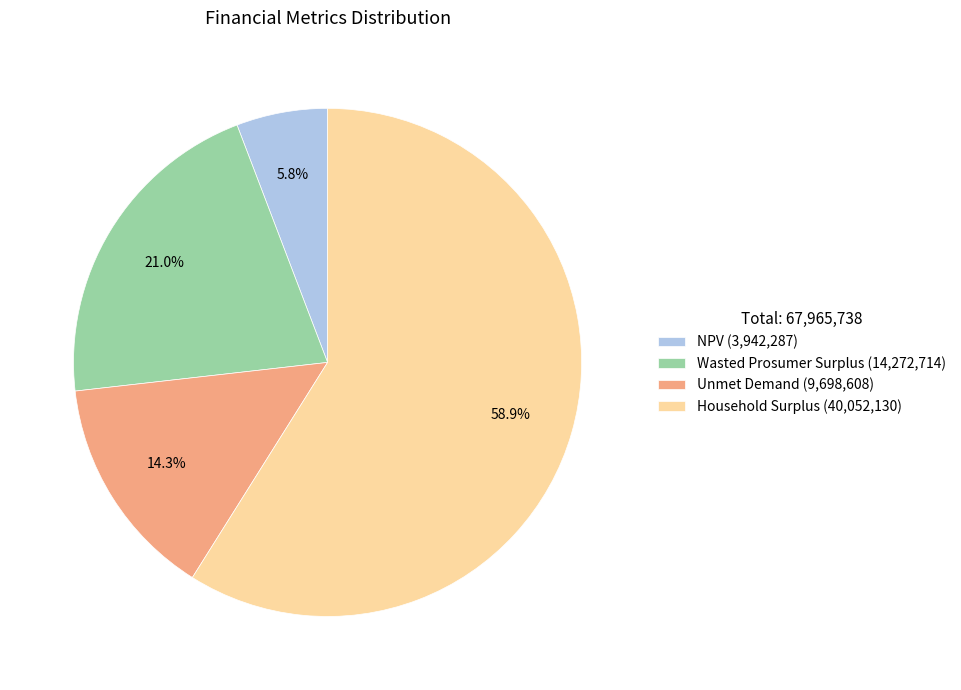

Is there any slice that represents more than half of the pie?

Yes